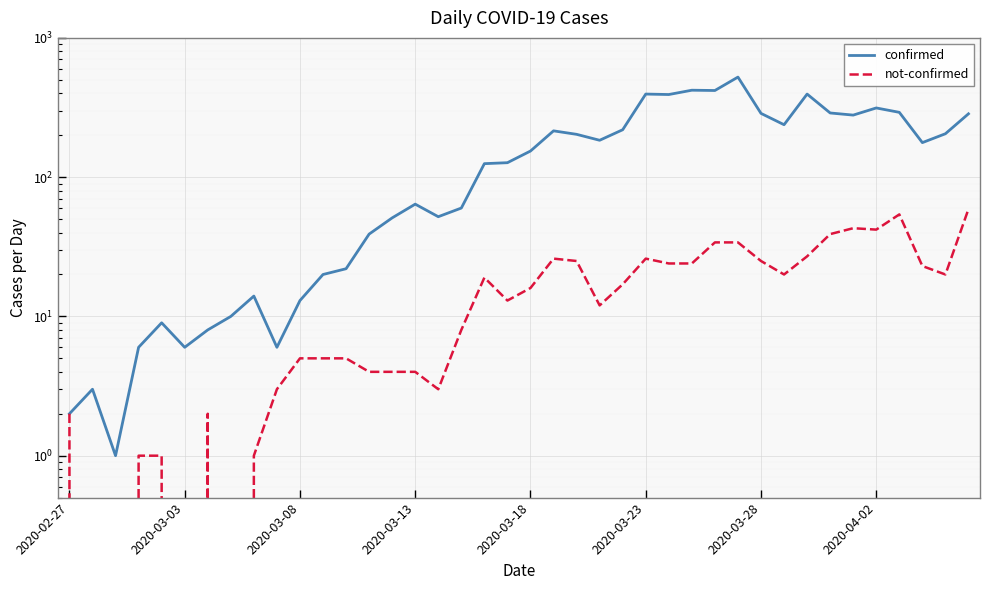

True or false: not-confirmed and confirmed intersect in this chart.

False